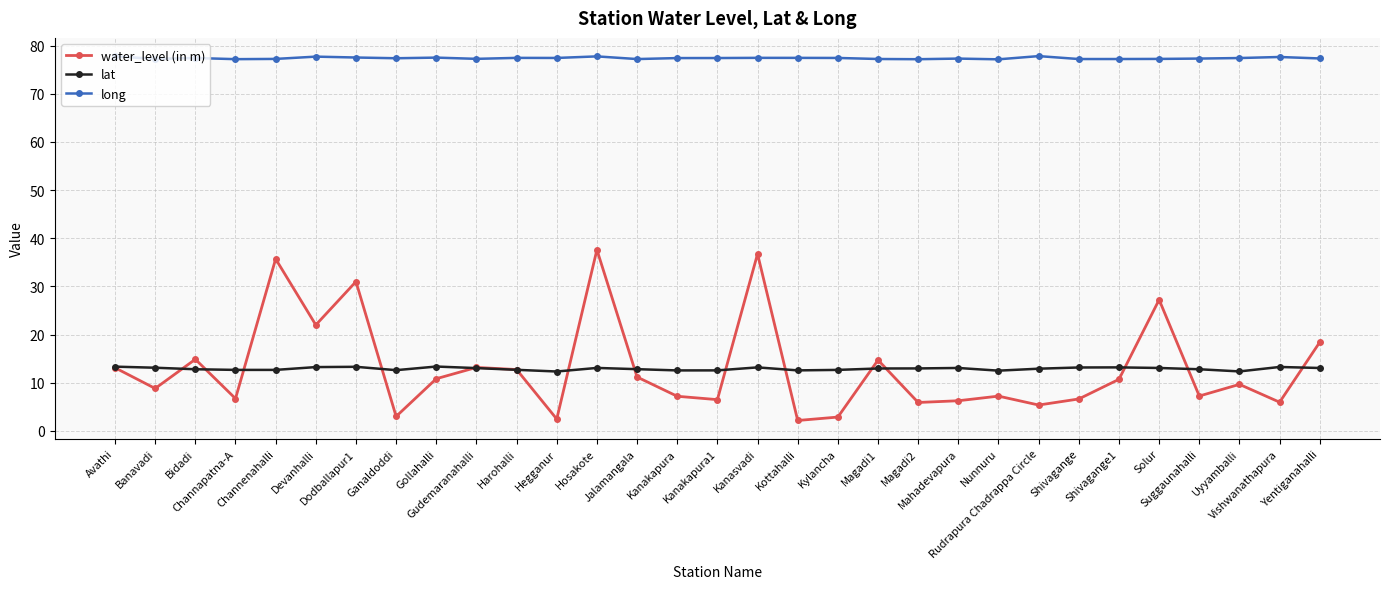

What are all the series names shown in the legend?

water_level (in m), lat, long